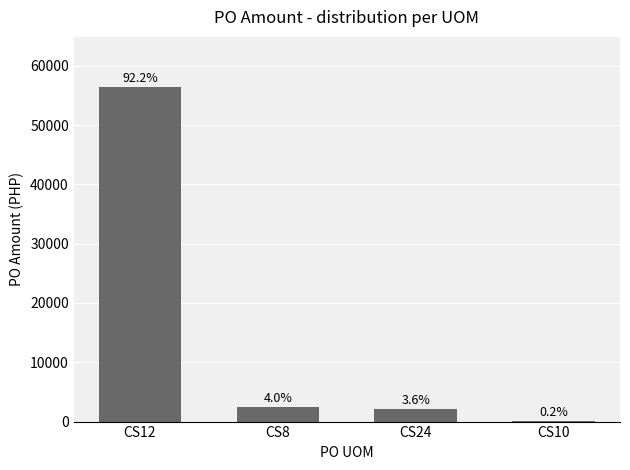

Are the bars horizontal?

No